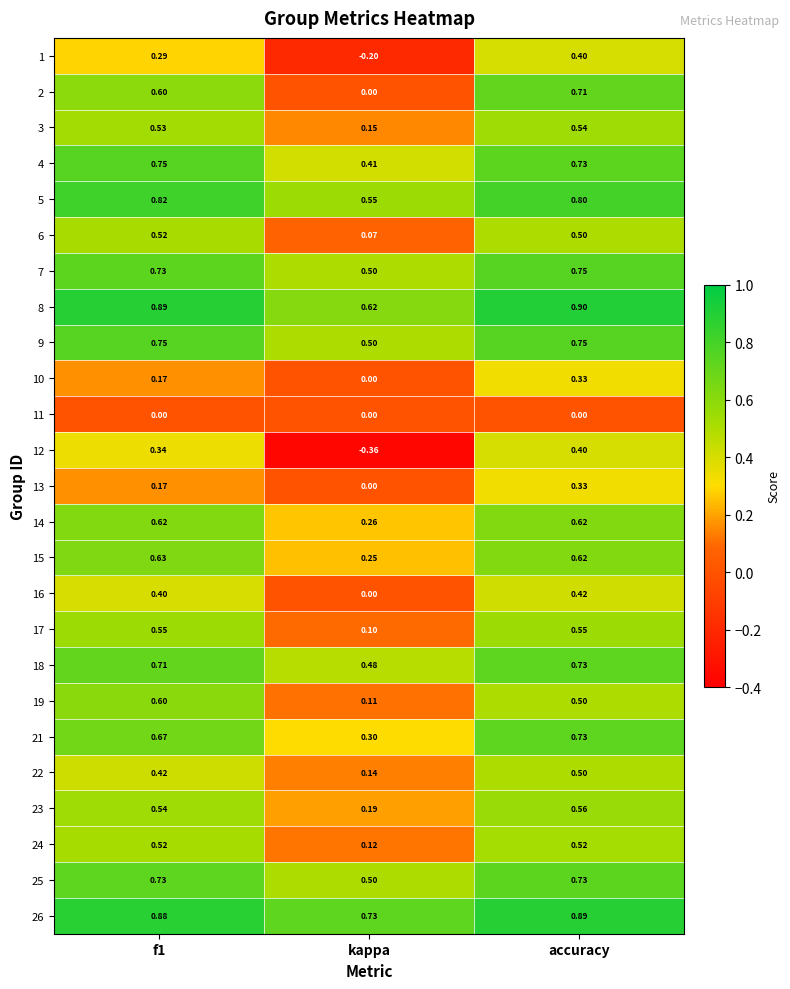

At how many categories does at least one series exceed 0?

3